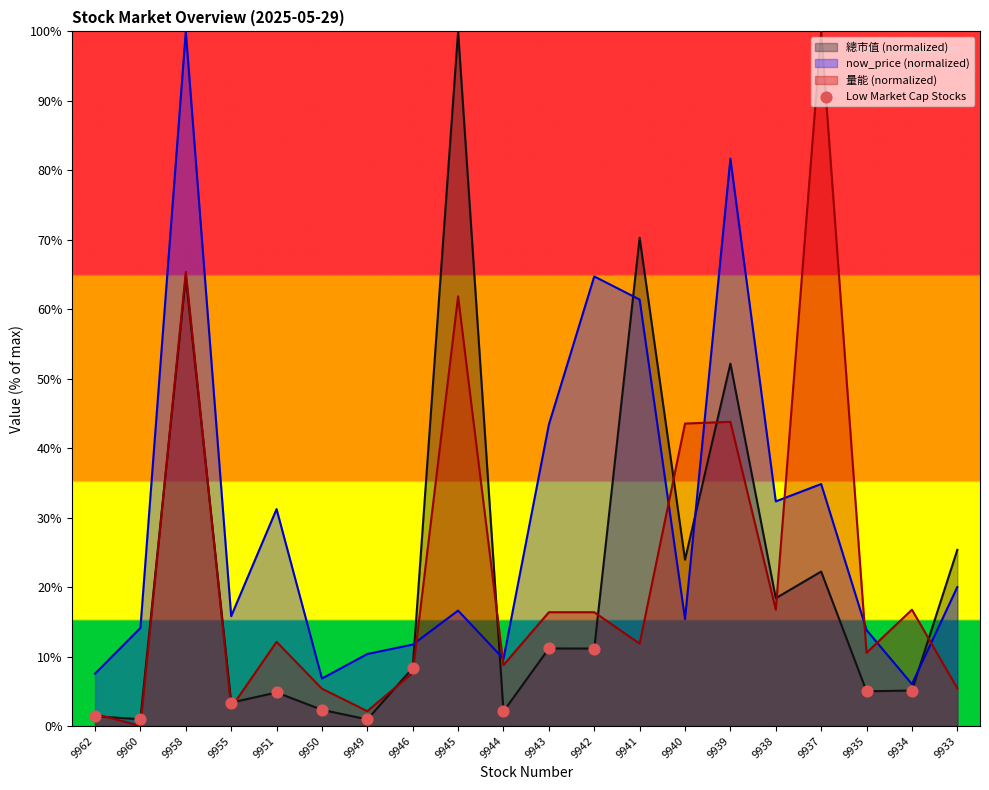

Between 9962 and 9960, which is larger?

9962